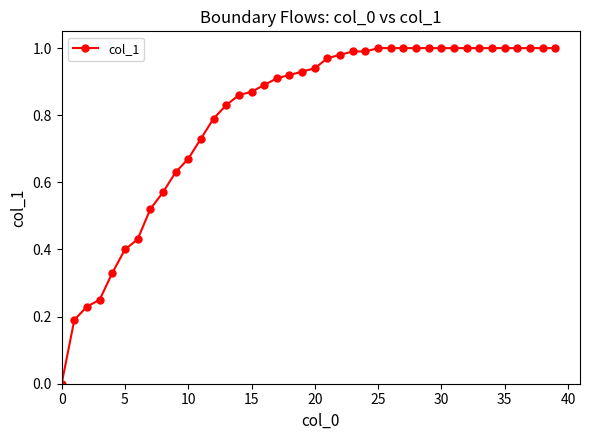

How many values are above zero?

39